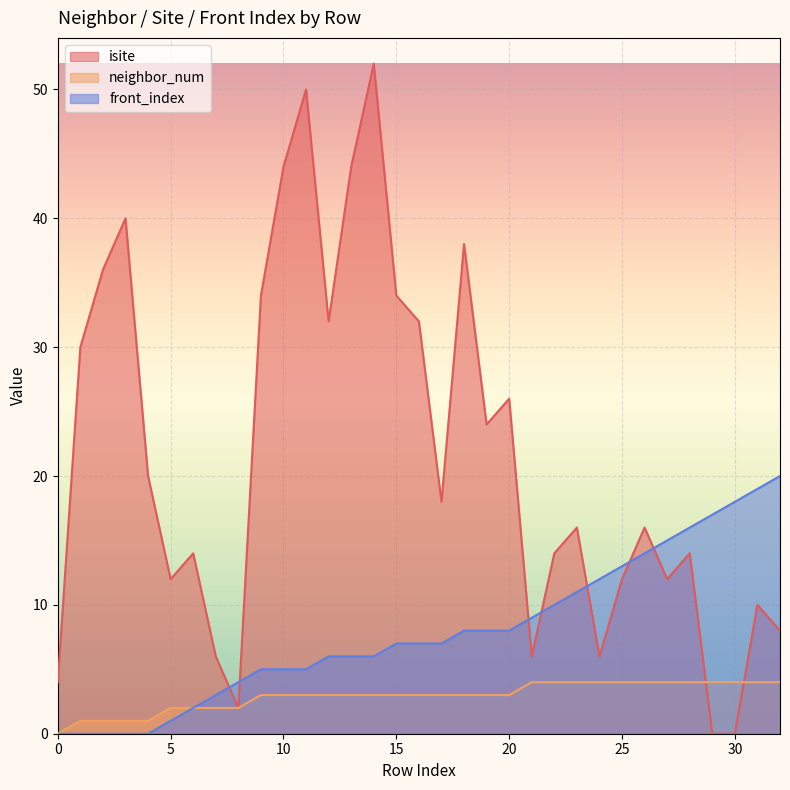

At which label does neighbor_num reach its peak?

21